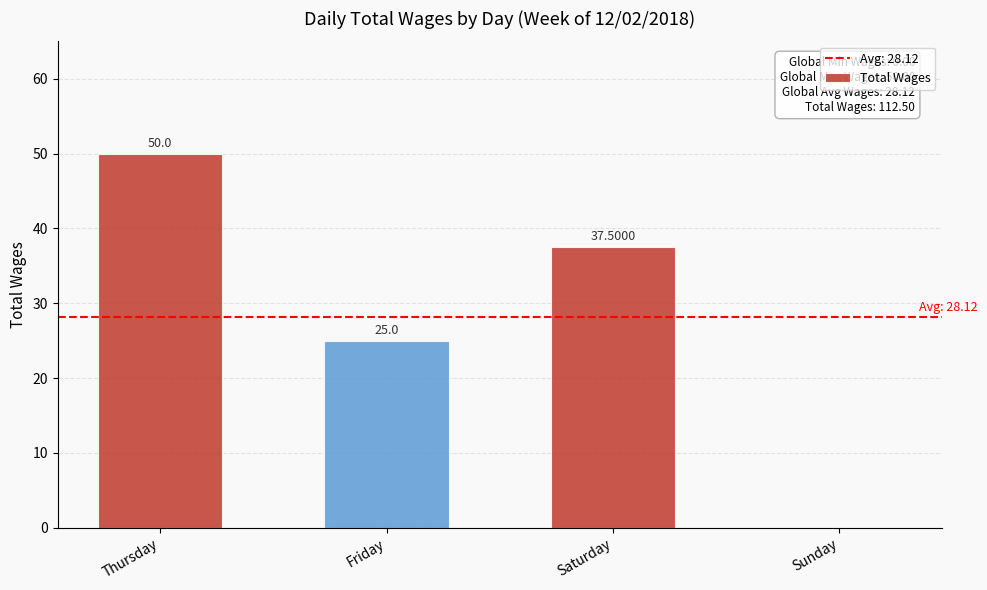

At which label is the value closest to 25?

Friday